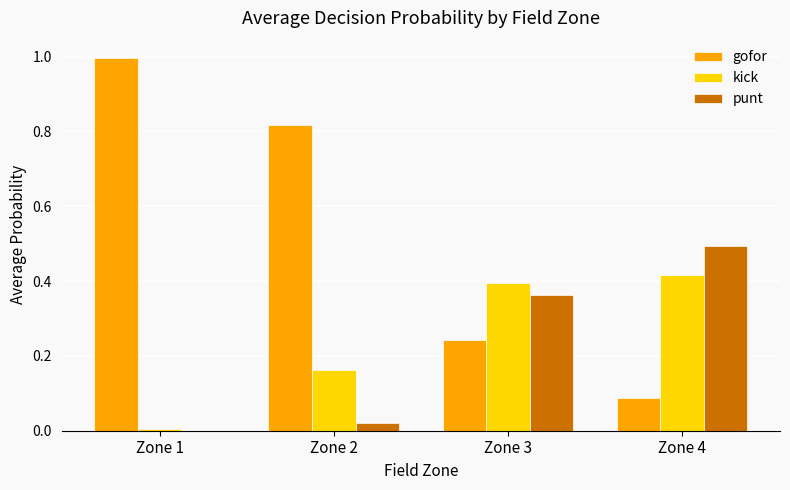

The value of kick at Zone 4 is 0.2. True or false?

False